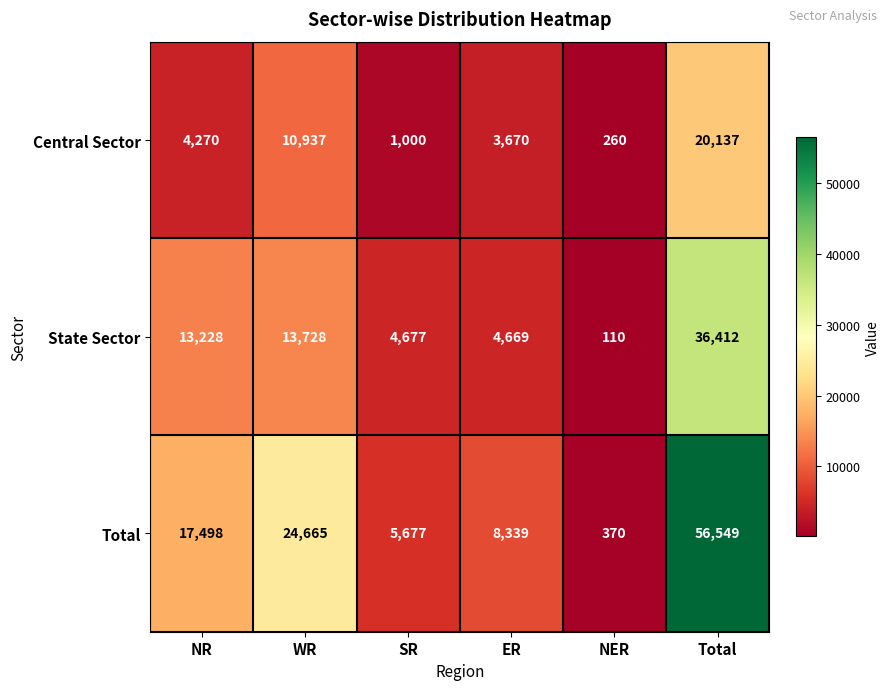

Rank the series by their maximum value, from highest to lowest.

Total, State Sector, Central Sector